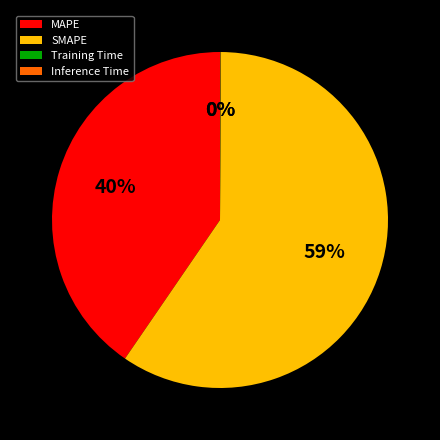

What is the largest slice in the pie chart?

SMAPE